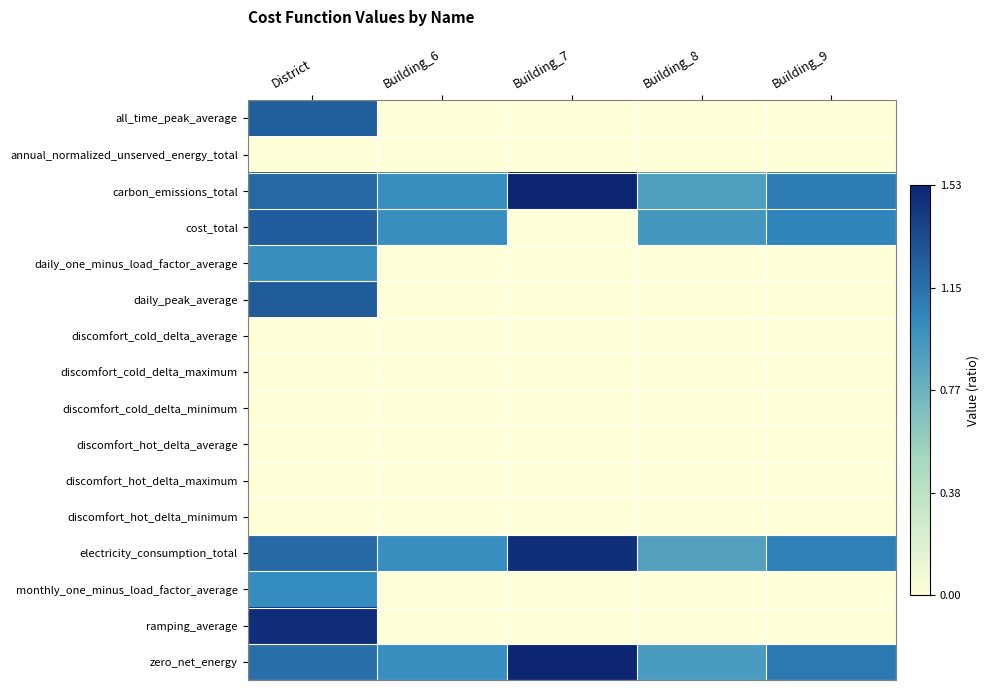

Reading left to right, transcribe all the data shown in this chart.

all_time_peak_average: District=1.2	Building_6=0.0	Building_7=0.0	Building_8=0.0	Building_9=0.0
annual_normalized_unserved_energy_total: District=0.0	Building_6=0.0	Building_7=0.0	Building_8=0.0	Building_9=0.0
carbon_emissions_total: District=1.2	Building_6=1.0	Building_7=1.5	Building_8=0.9	Building_9=1.1
cost_total: District=1.3	Building_6=1.0	Building_7=0.0	Building_8=0.9	Building_9=1.1
daily_one_minus_load_factor_average: District=1.0	Building_6=0.0	Building_7=0.0	Building_8=0.0	Building_9=0.0
daily_peak_average: District=1.3	Building_6=0.0	Building_7=0.0	Building_8=0.0	Building_9=0.0
discomfort_cold_delta_average: District=0.0	Building_6=0.0	Building_7=0.0	Building_8=0.0	Building_9=0.0
discomfort_cold_delta_maximum: District=0.0	Building_6=0.0	Building_7=0.0	Building_8=0.0	Building_9=0.0
discomfort_cold_delta_minimum: District=0.0	Building_6=0.0	Building_7=0.0	Building_8=0.0	Building_9=0.0
discomfort_hot_delta_average: District=0.0	Building_6=0.0	Building_7=0.0	Building_8=0.0	Building_9=0.0
discomfort_hot_delta_maximum: District=0.0	Building_6=0.0	Building_7=0.0	Building_8=0.0	Building_9=0.0
discomfort_hot_delta_minimum: District=0.0	Building_6=0.0	Building_7=0.0	Building_8=0.0	Building_9=0.0
electricity_consumption_total: District=1.2	Building_6=1.0	Building_7=1.5	Building_8=0.9	Building_9=1.1
monthly_one_minus_load_factor_average: District=1.0	Building_6=0.0	Building_7=0.0	Building_8=0.0	Building_9=0.0
ramping_average: District=1.5	Building_6=0.0	Building_7=0.0	Building_8=0.0	Building_9=0.0
zero_net_energy: District=1.2	Building_6=1.0	Building_7=1.5	Building_8=0.9	Building_9=1.1